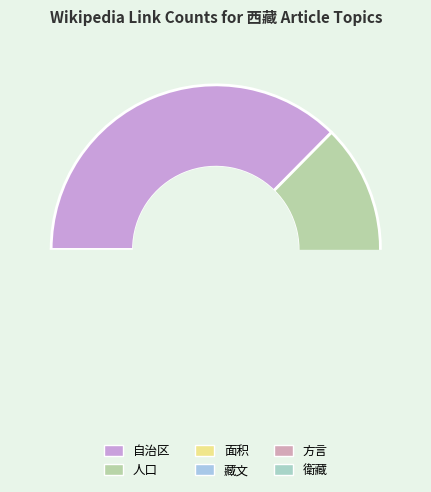

The 自治区 slice represents 37% of the pie. True or false?

True